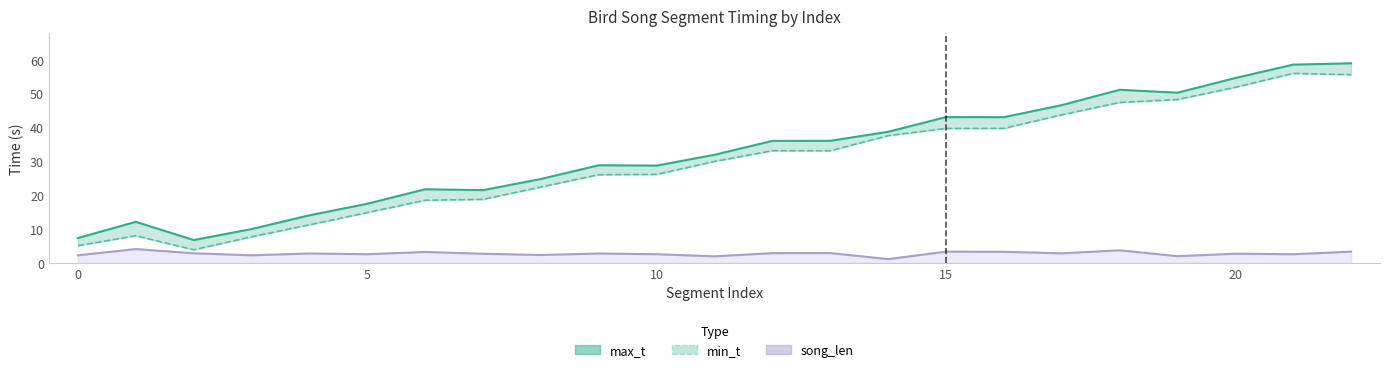

Between 13 and 18, which series saw the biggest shift?

max_t